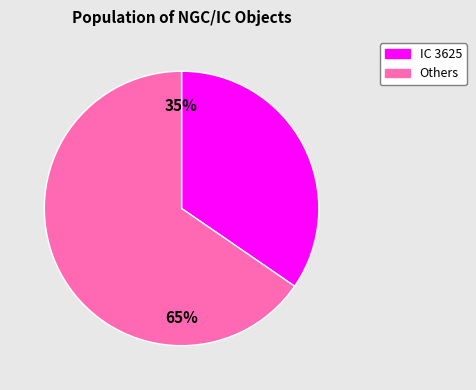

Rank the categories by value from highest to lowest.

Others, IC 3625